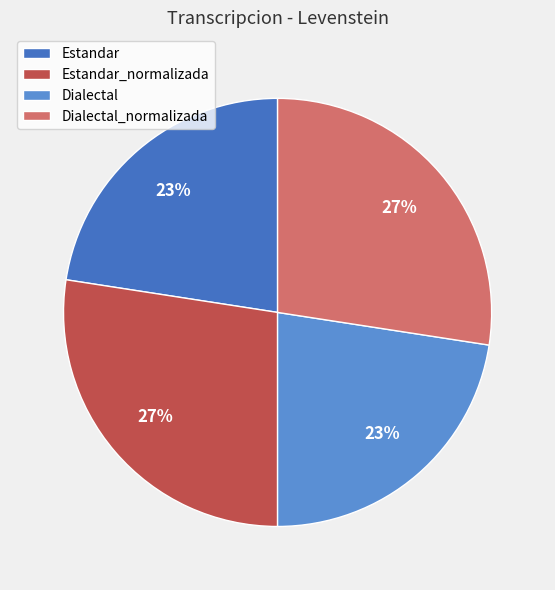

The Dialectal_normalizada slice represents 39% of the pie. True or false?

False